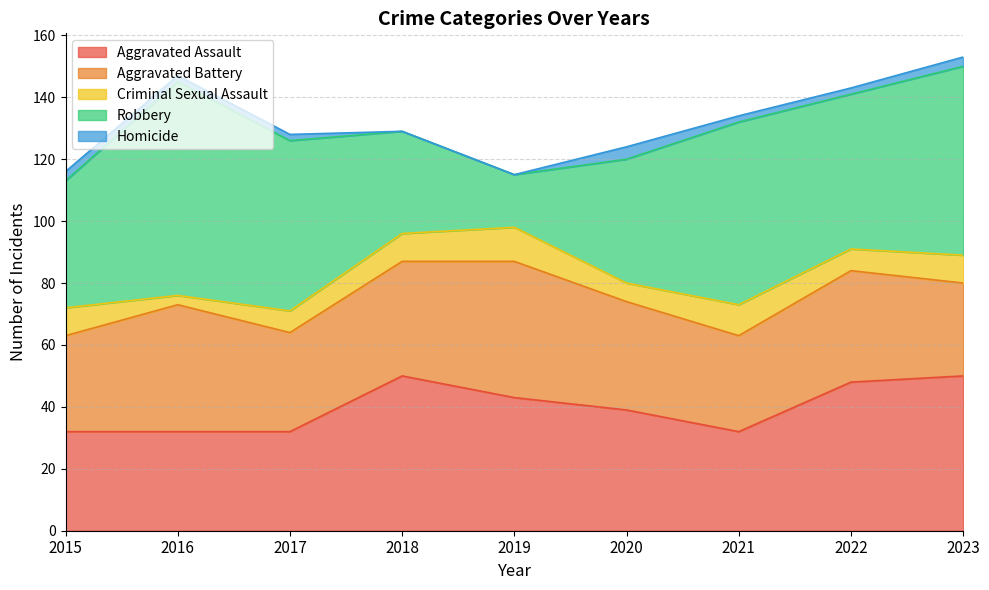

Between 2017 and 2018, which is larger?

2018